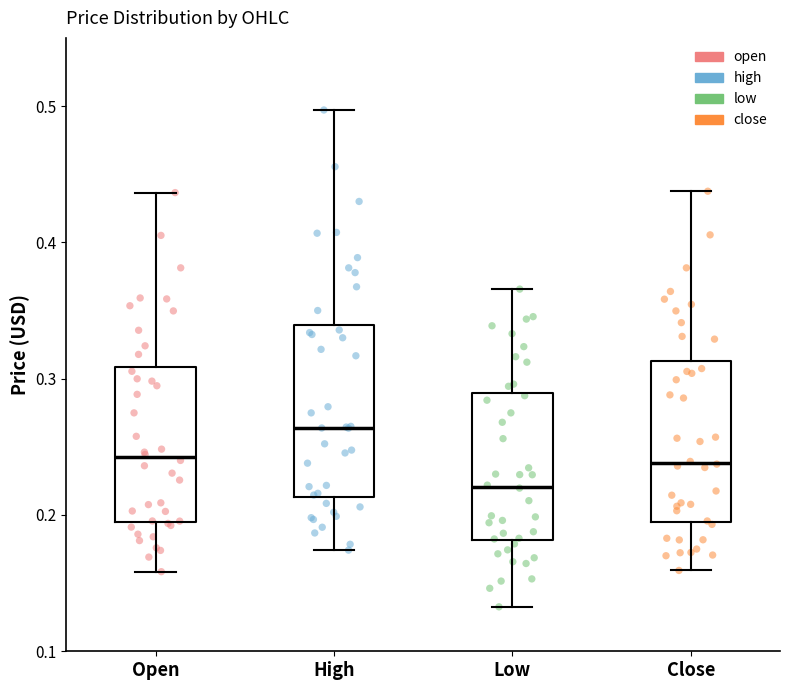

Where does the upper whisker of the box for Low end on the y-axis? The values are not printed on the chart, so give them approximately, as read against the axis.

0.37